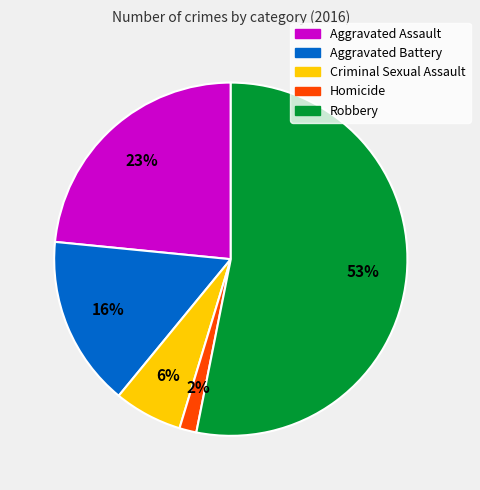

Which has a higher value, Aggravated Assault or Robbery?

Robbery